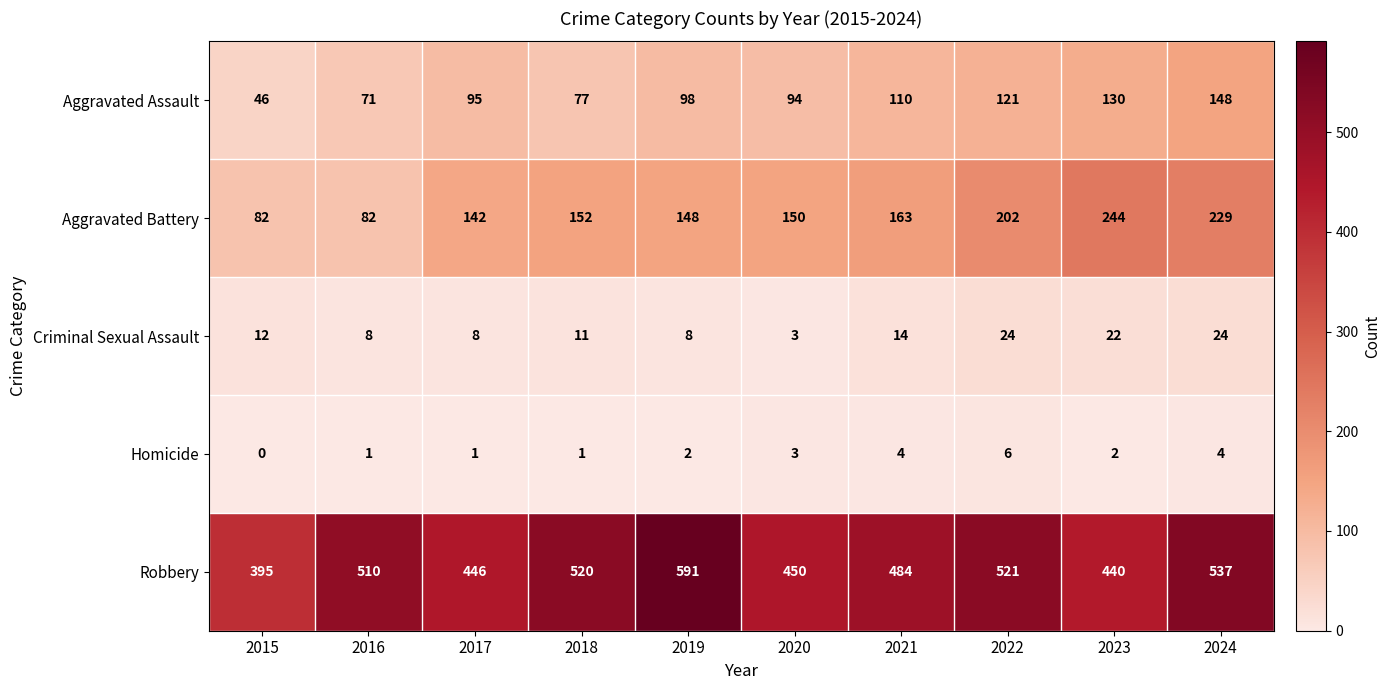

What is the sum of the Aggravated Assault values at 2021 and 2017?

205